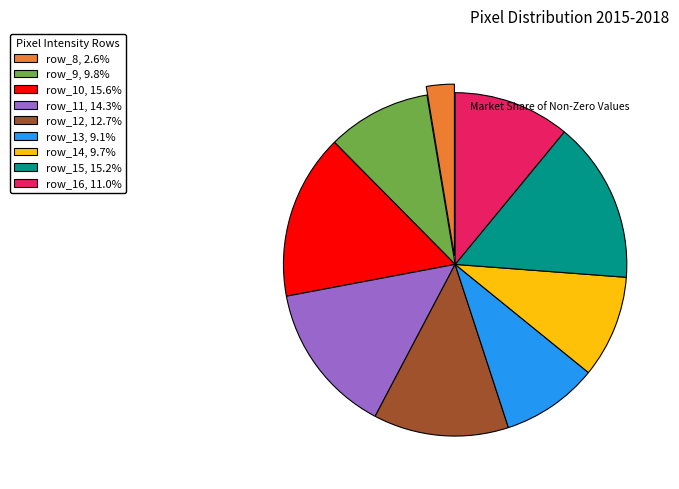

Does any single category account for the majority?

No